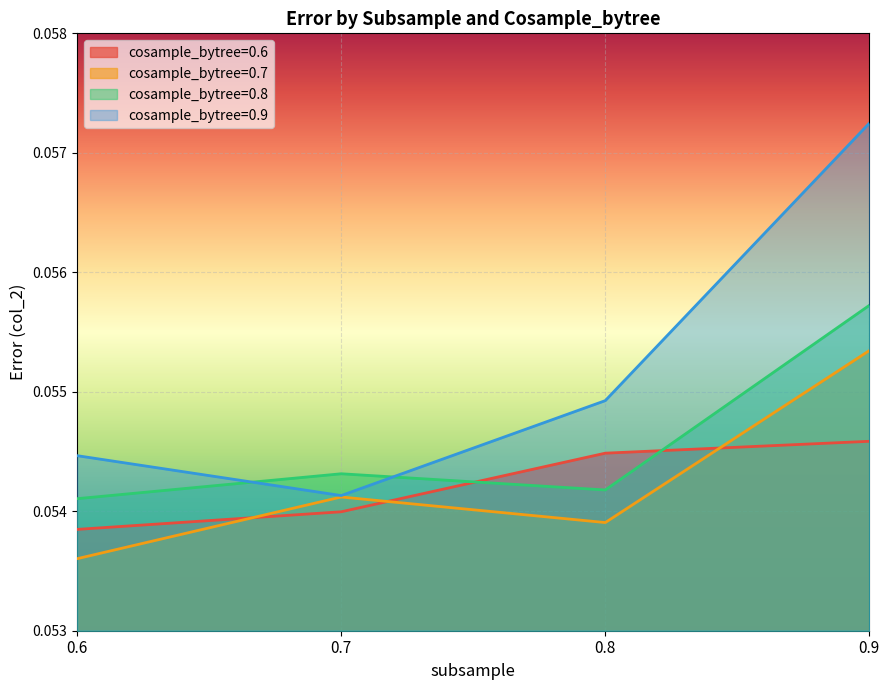

What are all the series names shown in the legend?

cosample_bytree=0.6, cosample_bytree=0.7, cosample_bytree=0.8, cosample_bytree=0.9